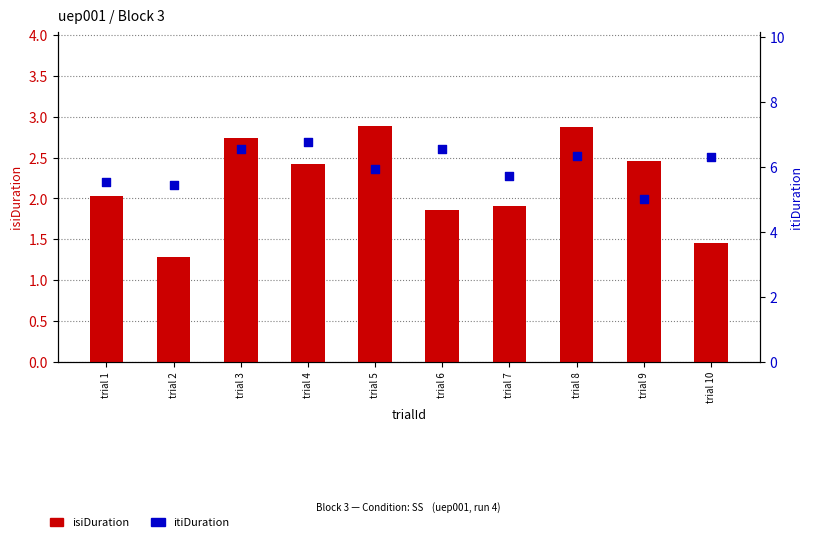

At which category is the sum across all series the highest?

trial 3